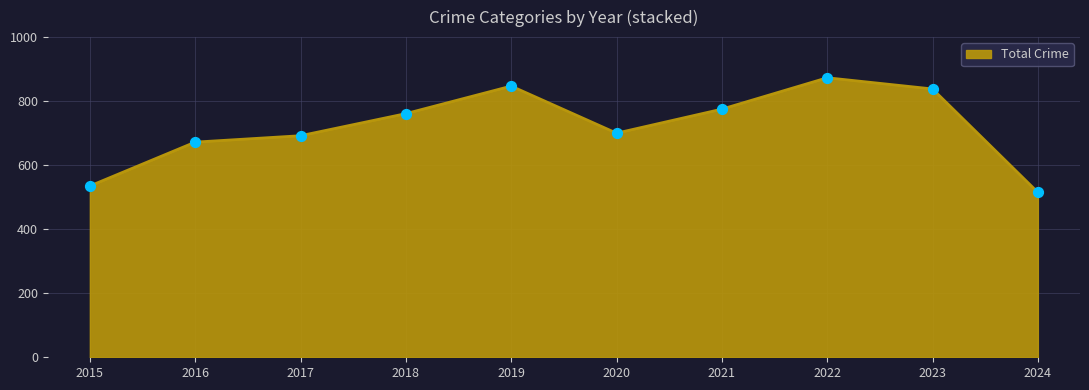

What is the ratio of the value at 2024 to the value at 2023?

0.6